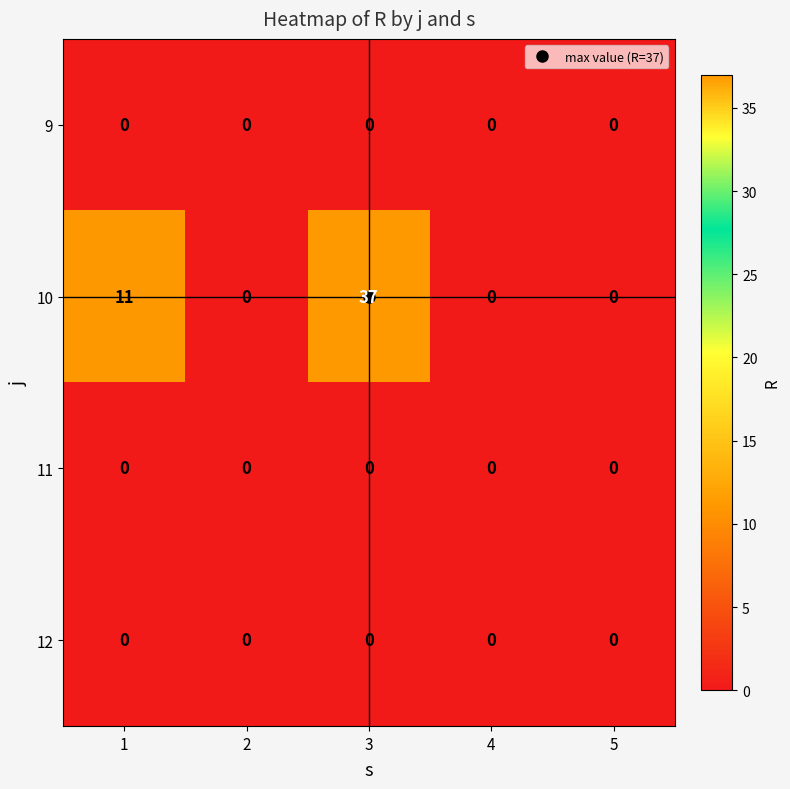

How many 10 values are between 0 and 11?

4